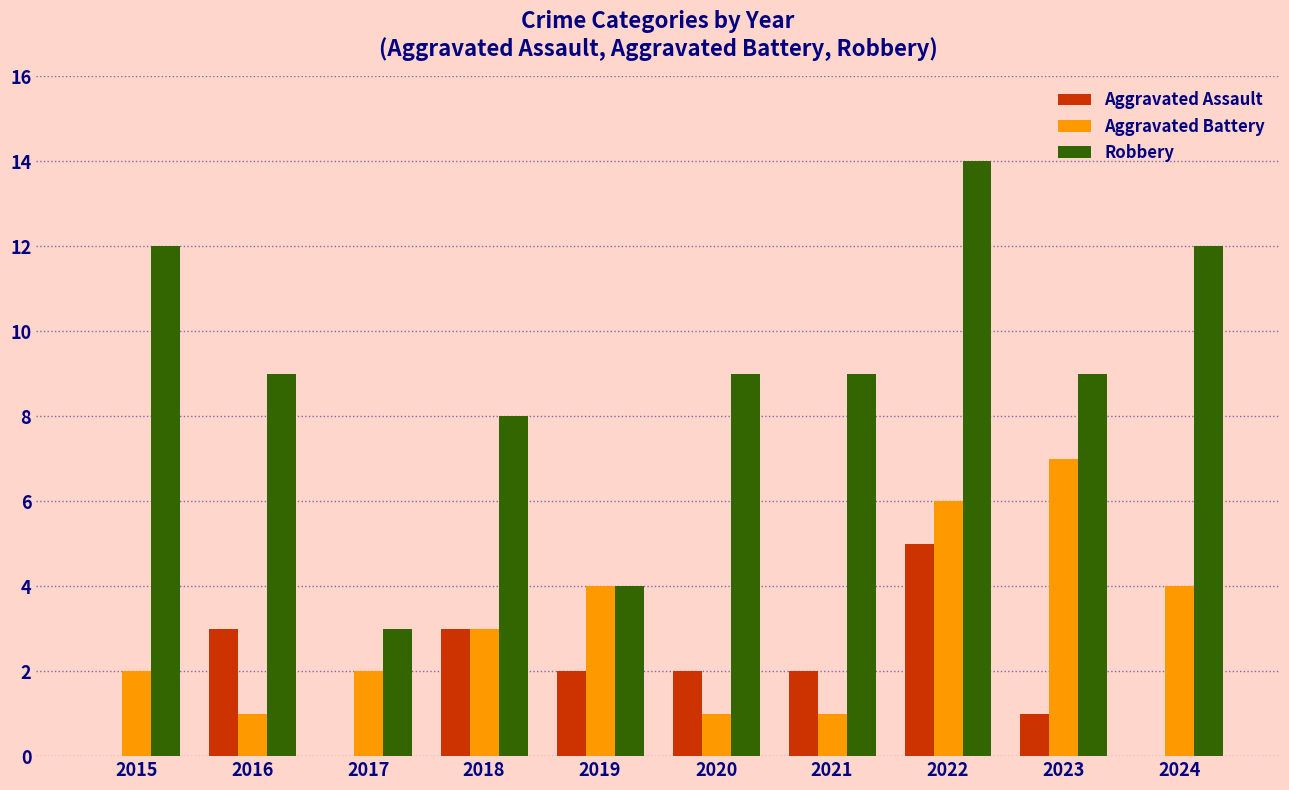

Is the value of Aggravated Assault at 2018 greater than the value of Aggravated Battery at 2023?

No